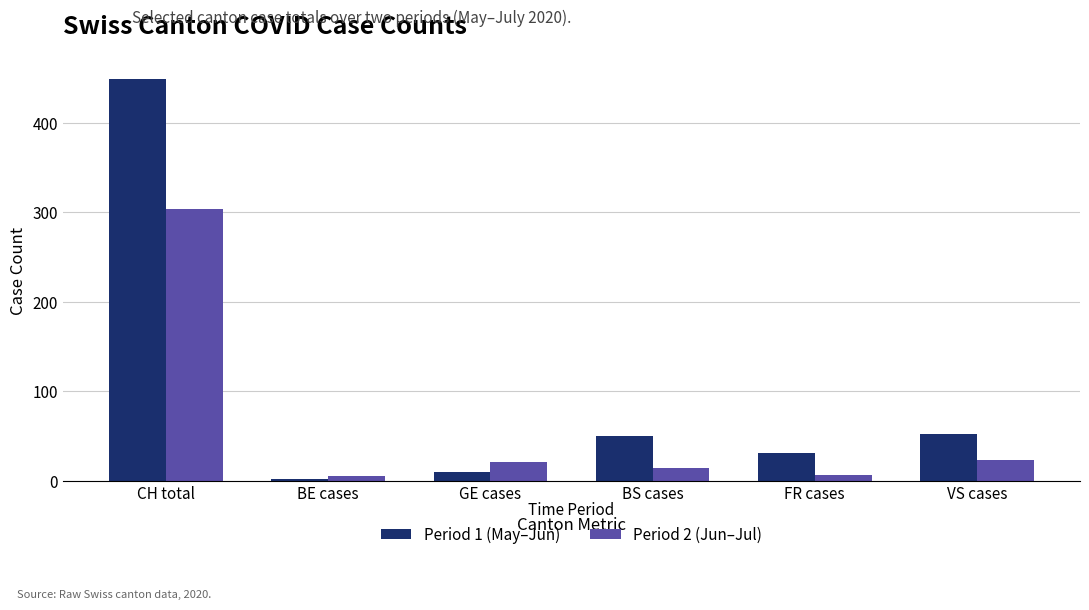

At which category is the sum across all series the highest?

CH total